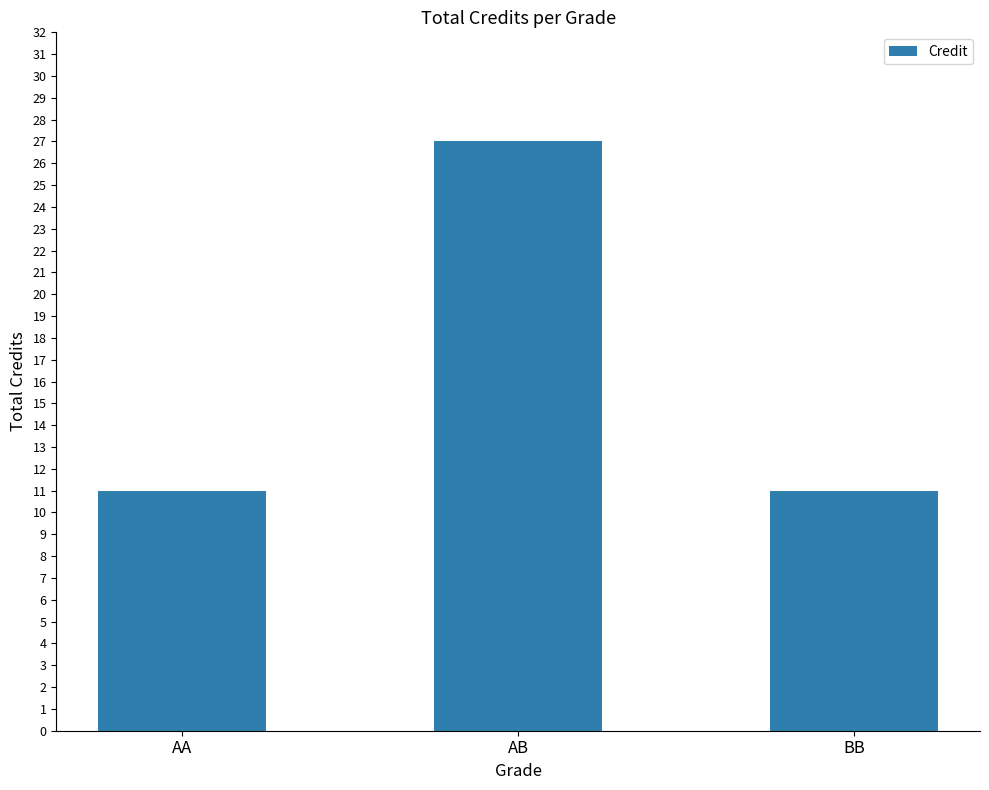

Reading left to right, transcribe all the data shown in this chart.

11	27	11